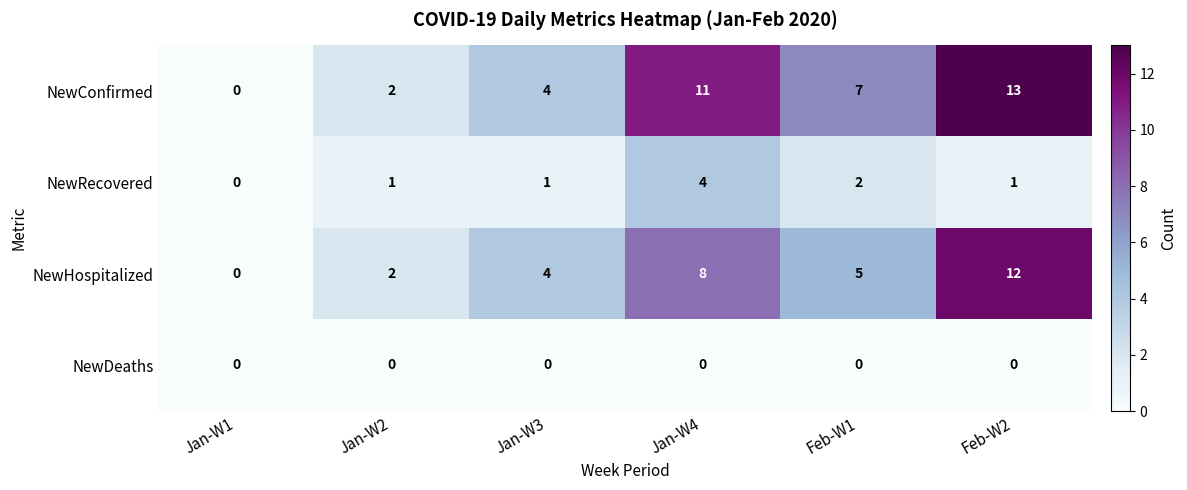

How many NewRecovered values are between 1 and 2?

4